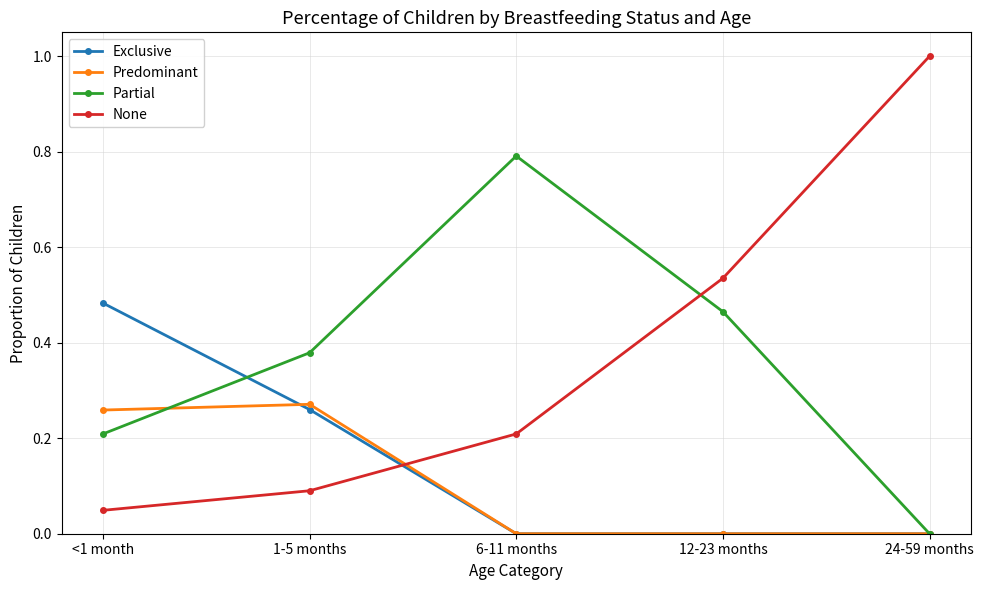

What are all the series names shown in the legend?

Exclusive, Predominant, Partial, None